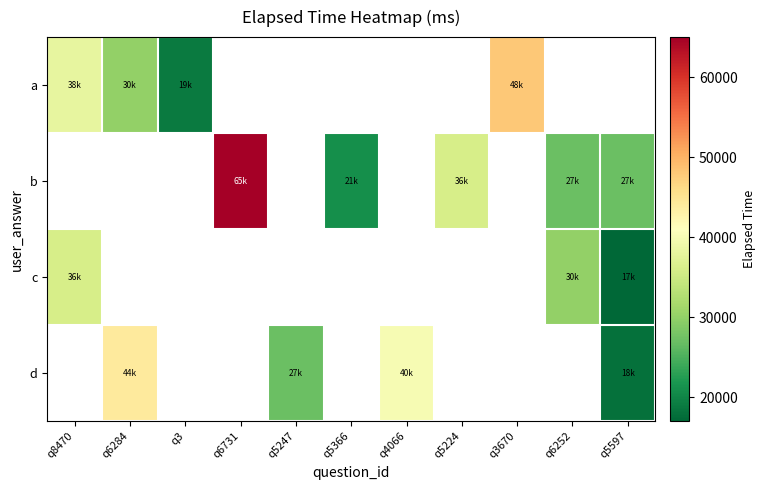

Is the value of b at q5366 greater than the value of d at q5597?

Yes